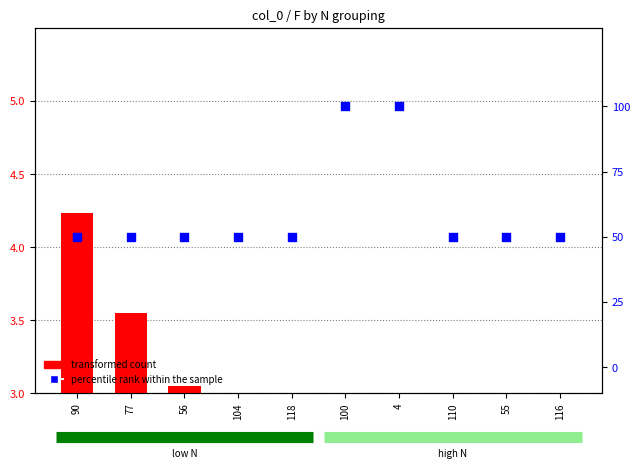

At which category is the sum across all series the highest?

100